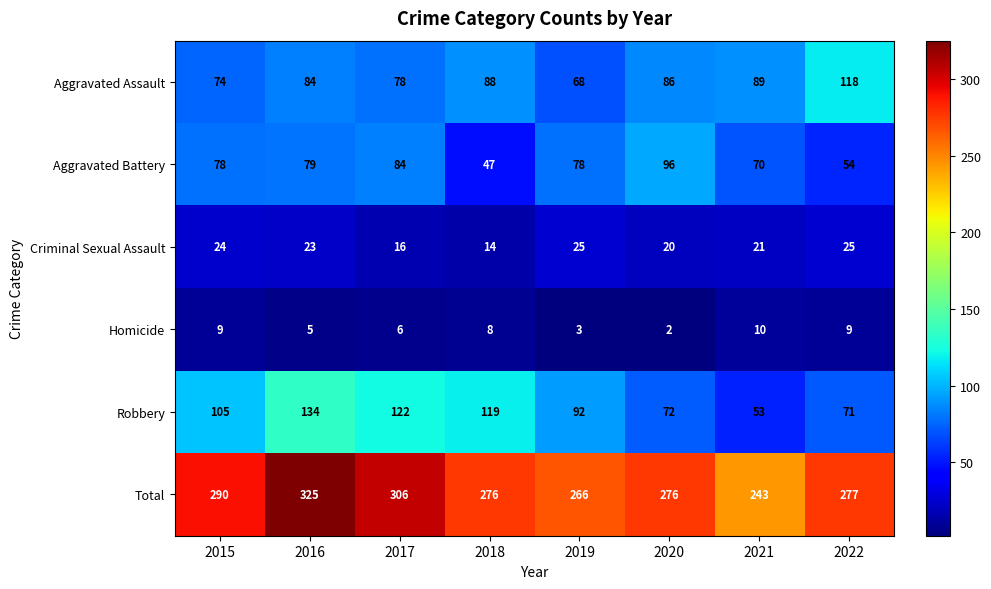

At which label is Aggravated Battery closest to 71?

2021